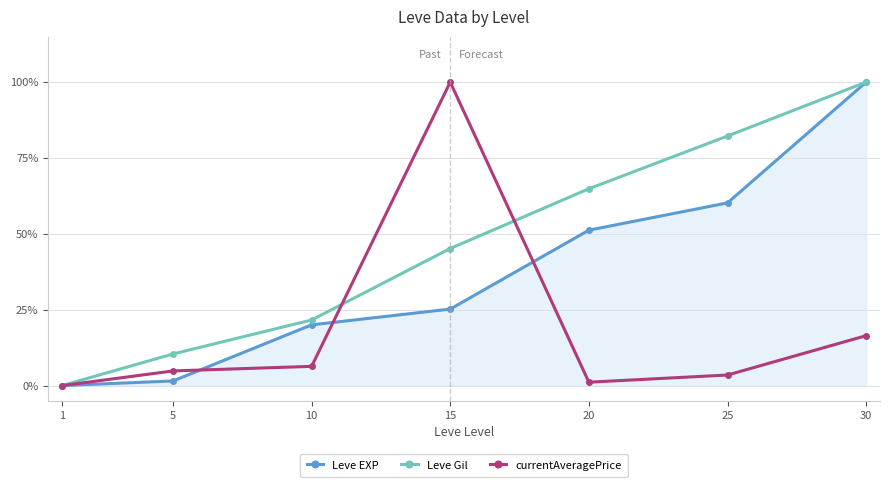

What are all the series names shown in the legend?

Leve EXP, Leve Gil, currentAveragePrice